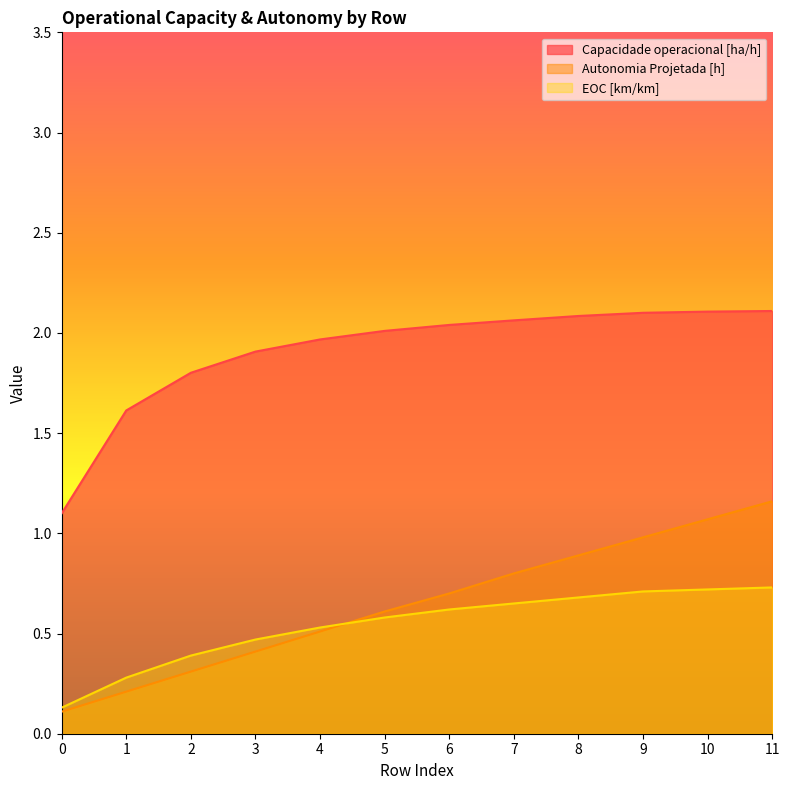

Which series ends up on top after the final intersection of Autonomia Projetada [h] and EOC [km/km]?

Autonomia Projetada [h]